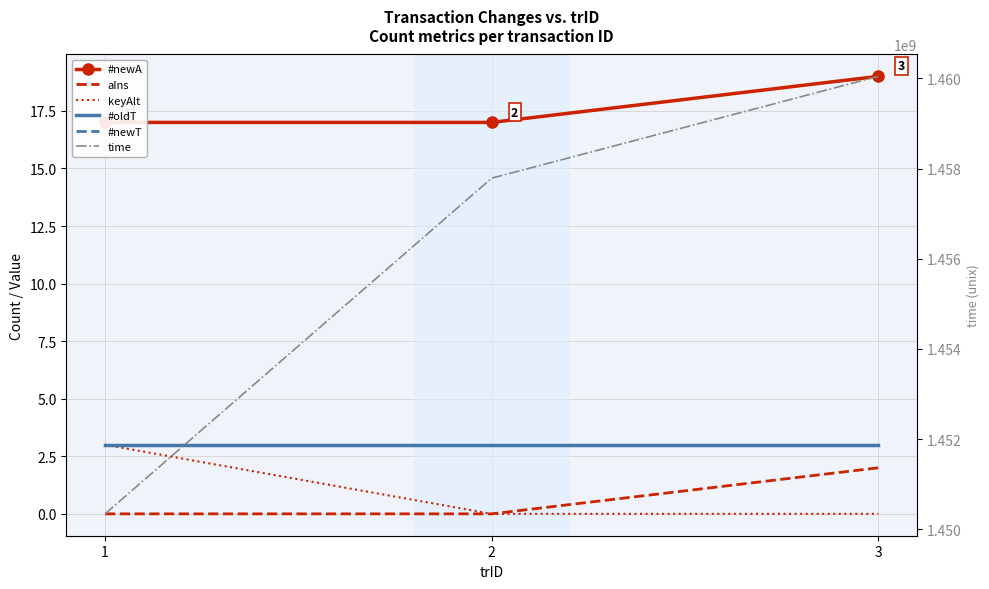

True or false: keyAlt has a value of 1 at 1.

False